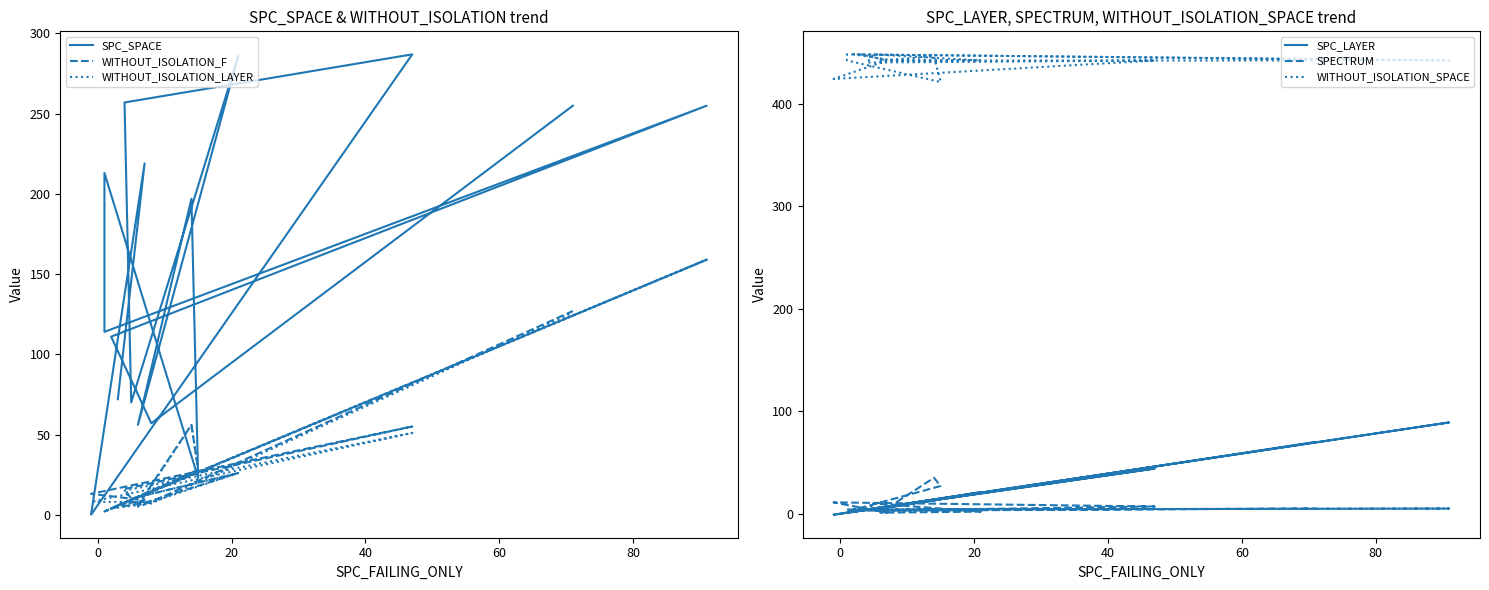

Where is SPECTRUM nearest to the value 18?

20